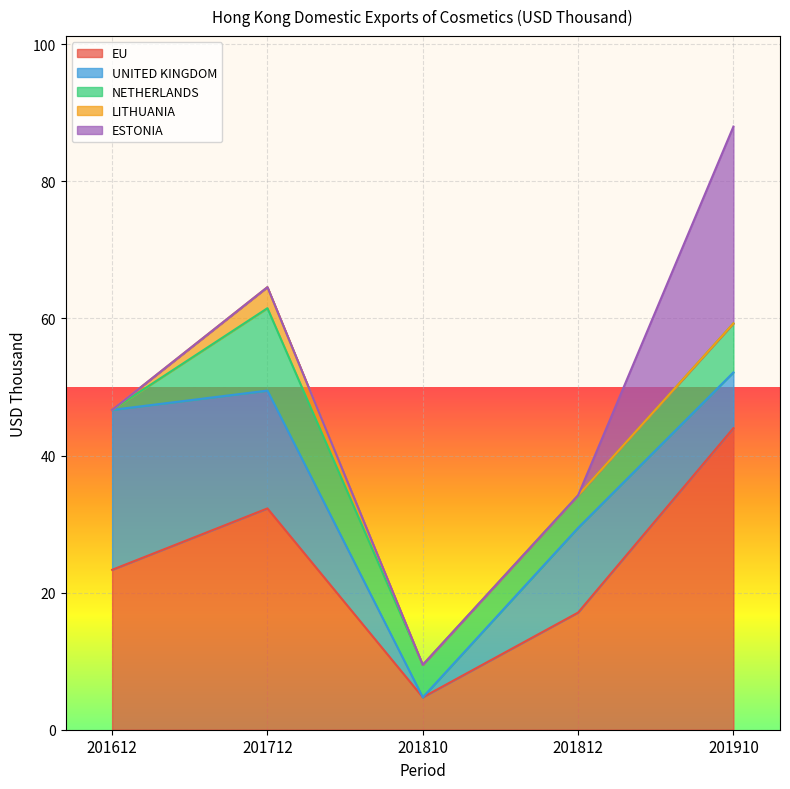

What is the total value across all series at 201612?

46.7